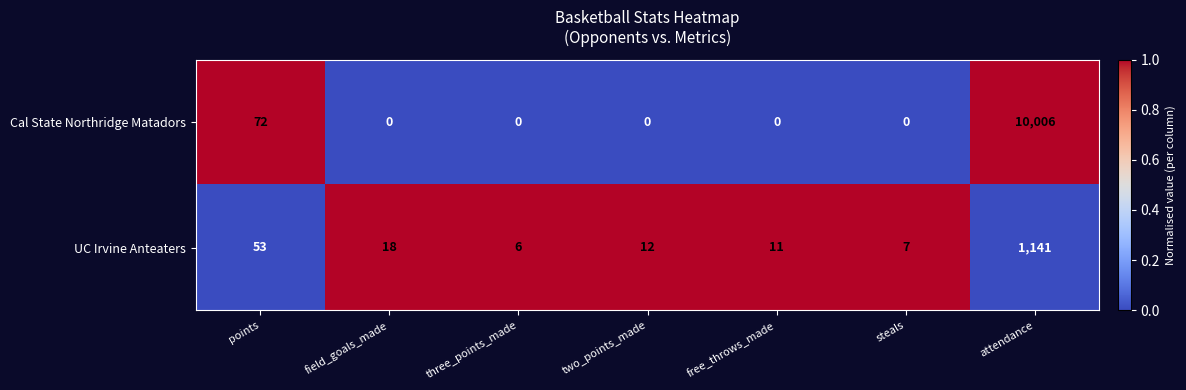

At which category is the sum across all series the highest?

attendance